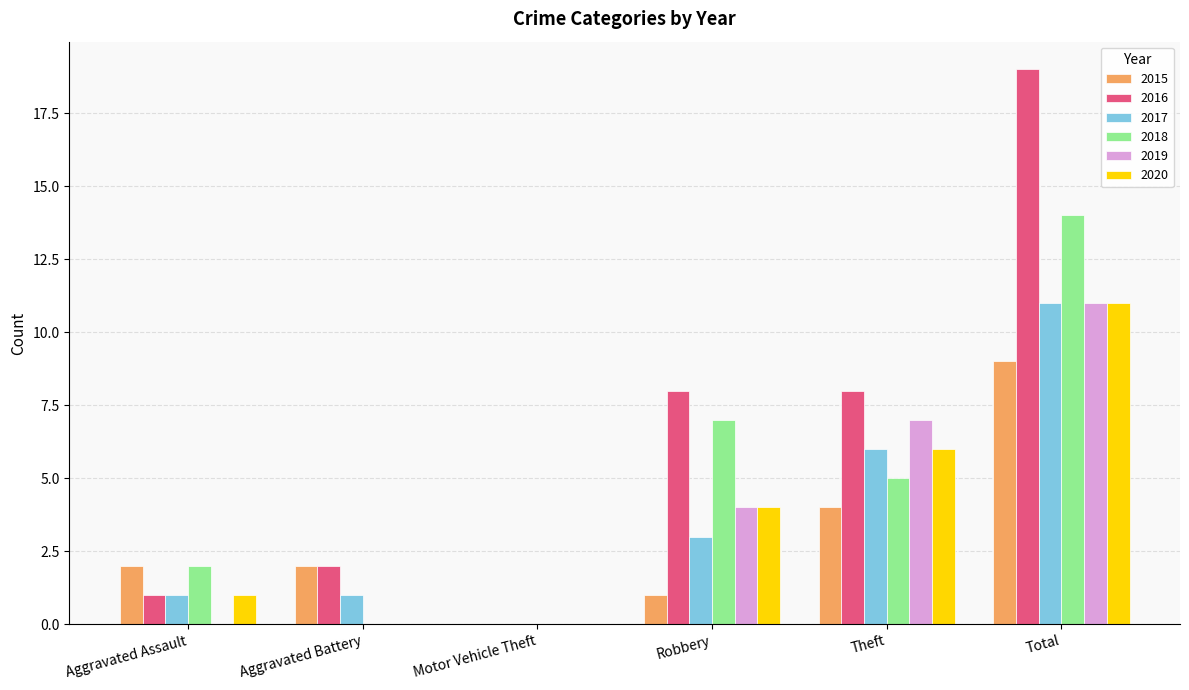

Count the number of data series in this chart.

6